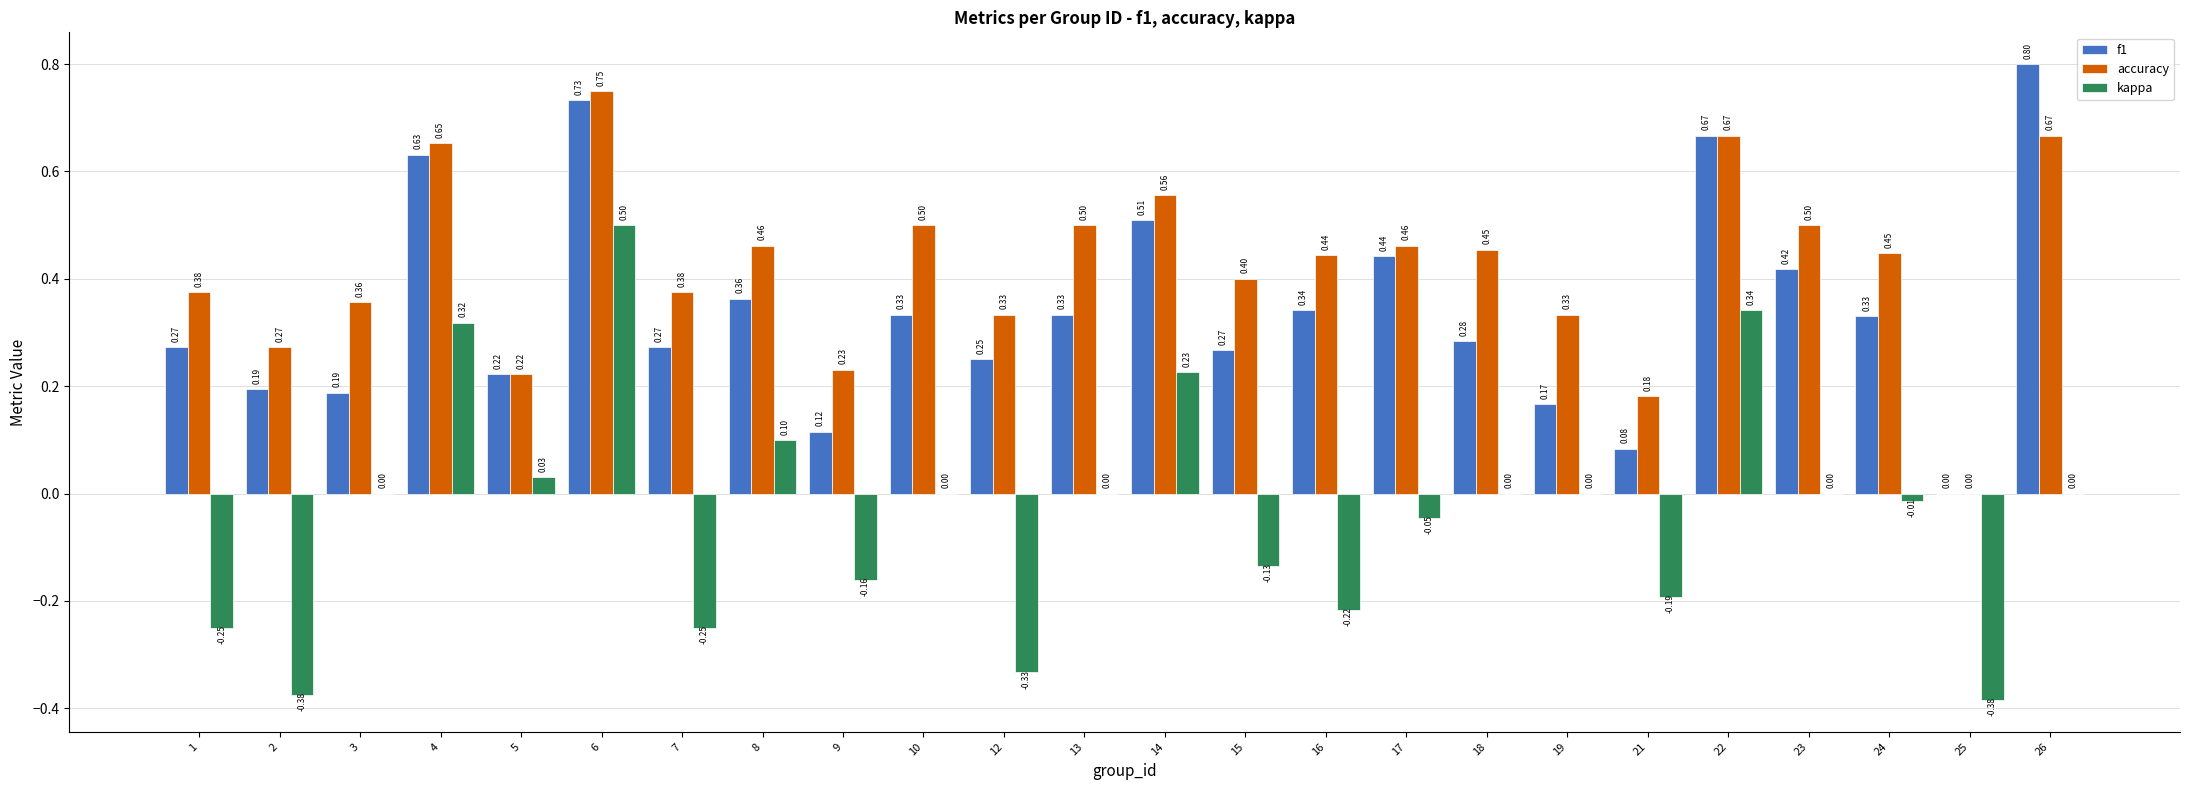

Between 12 and 21, which series saw the biggest shift?

f1